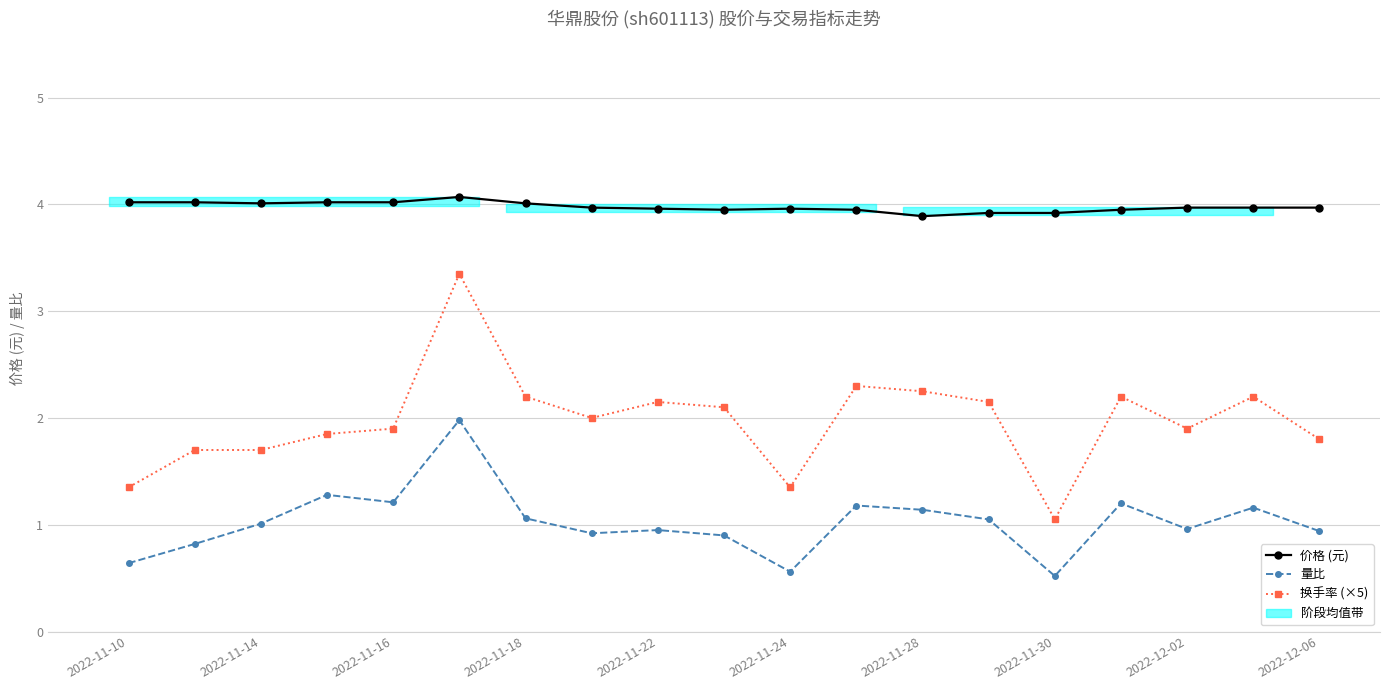

True or false: 价格 (元) and 量比 intersect in this chart.

False